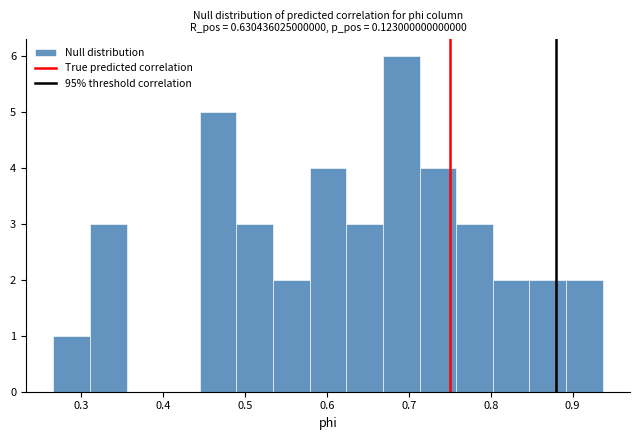

How tall is the bar that spans 0.85 to 0.89 on the x-axis? Neither the bar edges nor the heights are printed on the chart, so give them approximately, as read against the axes.

2